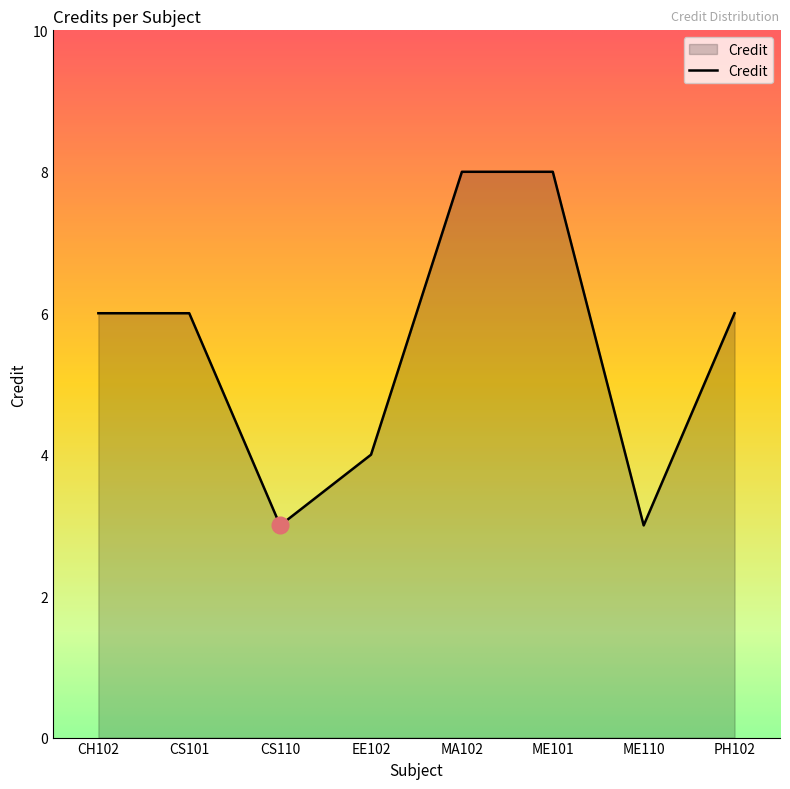

True or false: there are more than 2 points higher than both neighbors.

False